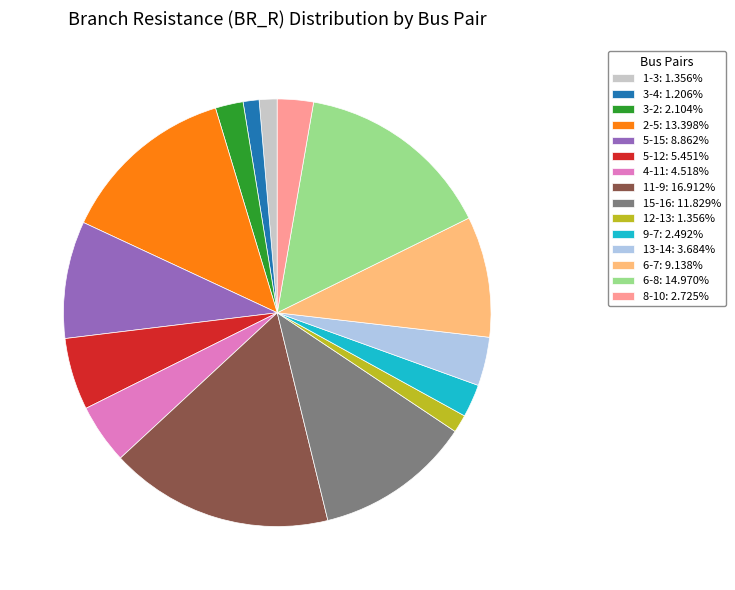

Is the sum of 9-7: 2.492% and 4-11: 4.518% greater than half?

No